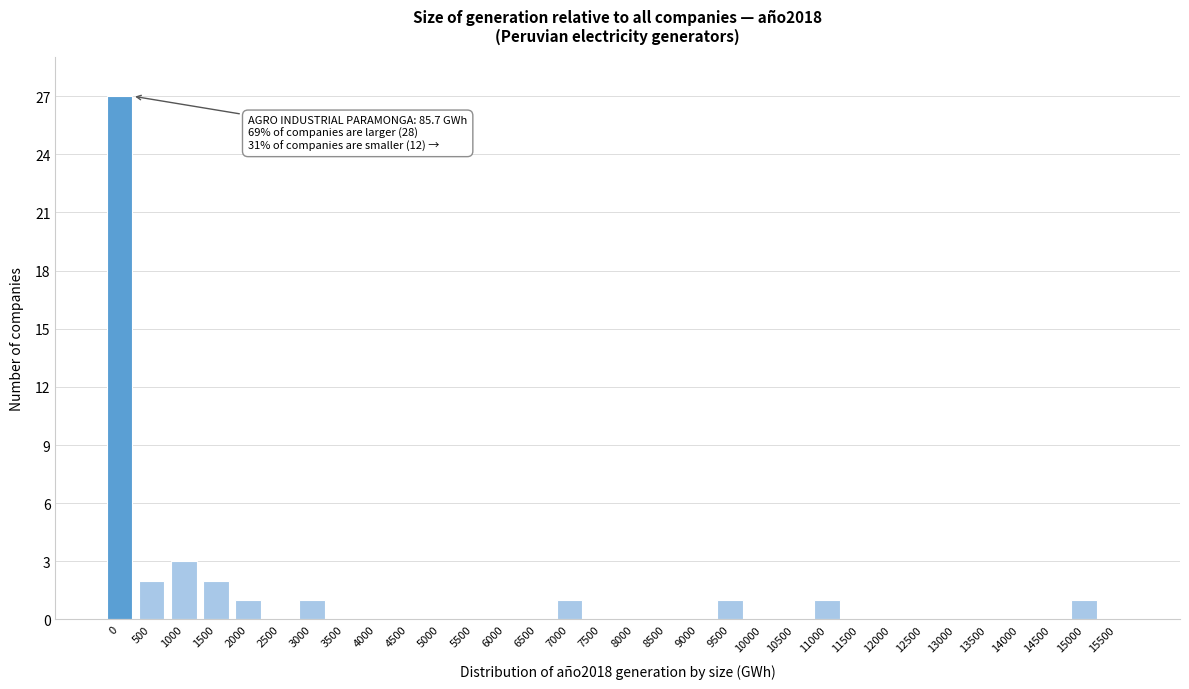

Between 7000 and 5000, which is larger?

7000